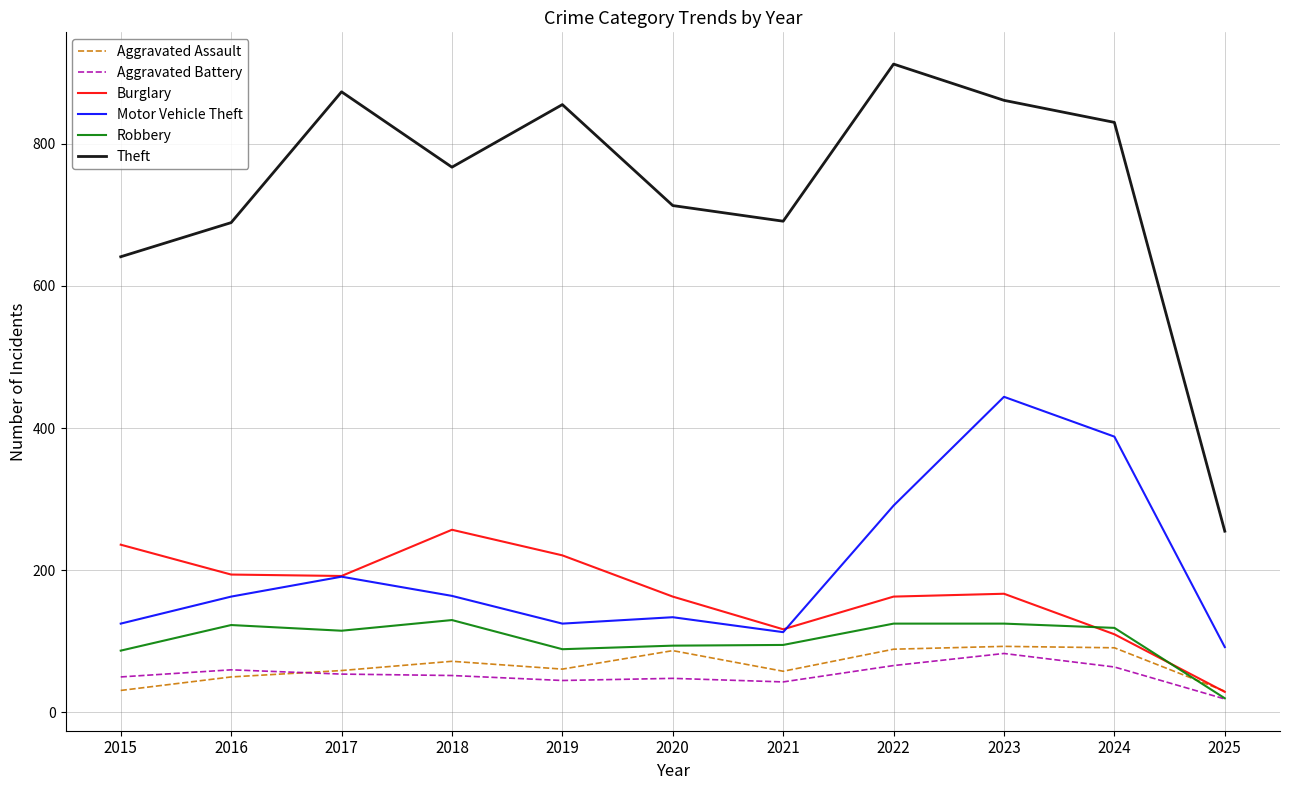

Is the value of Aggravated Assault at 2015 greater than the value of Burglary at 2017?

No